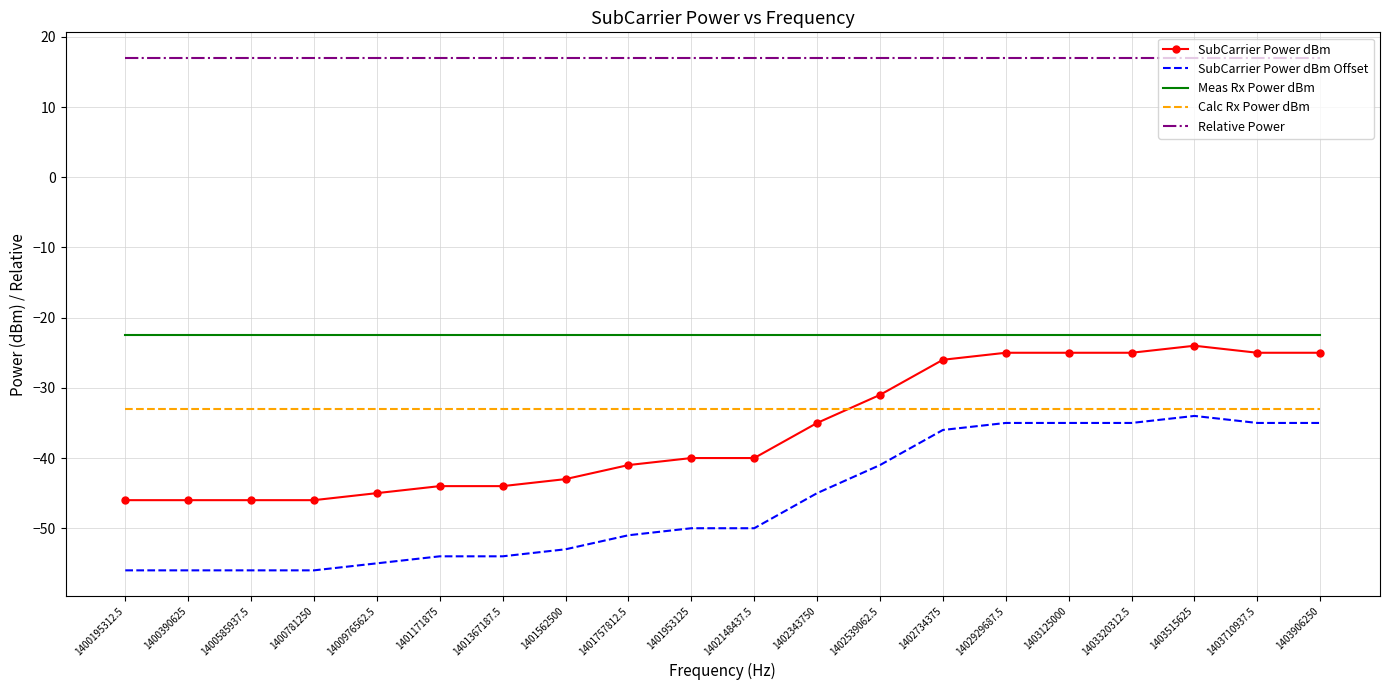

What is the smallest value displayed?

-56.0